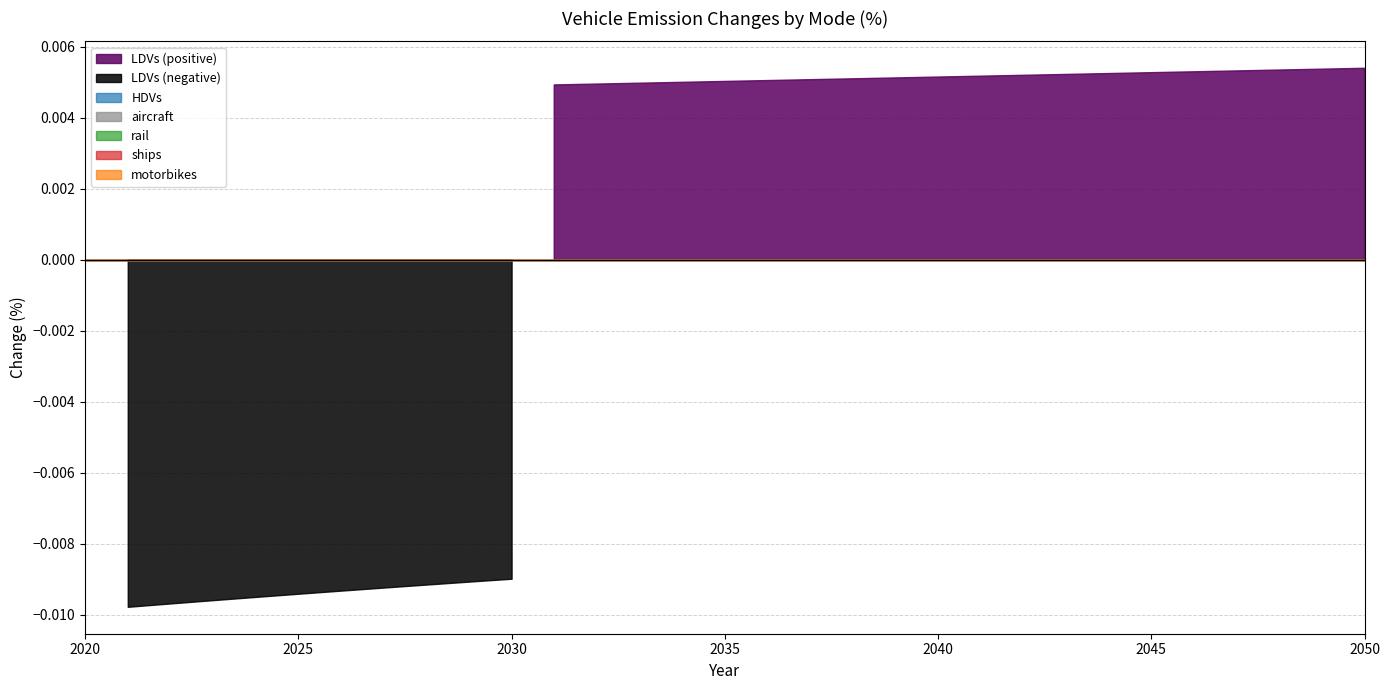

True or false: motorbikes has a value of 0.0 at 2039.

True